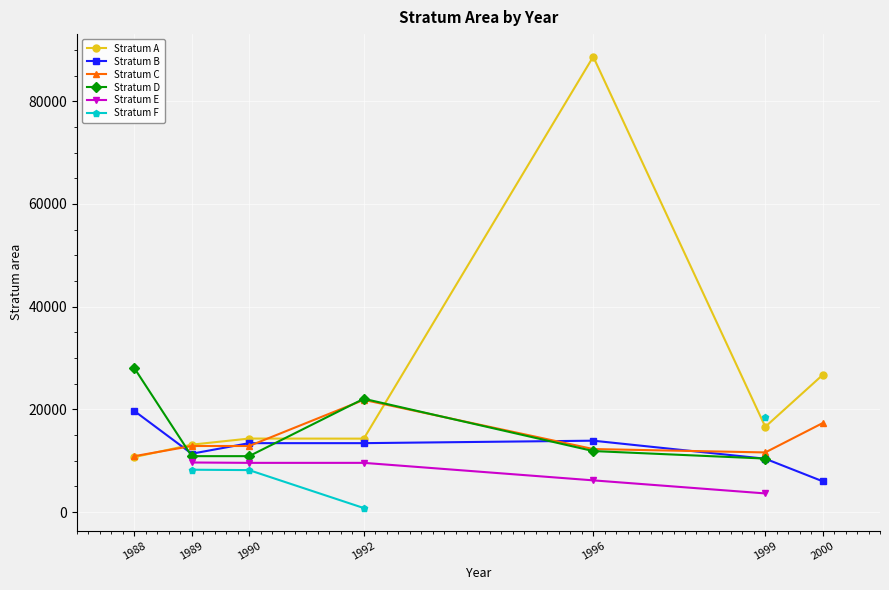

The Stratum C series shows 17333.5 at 2000. True or false?

True